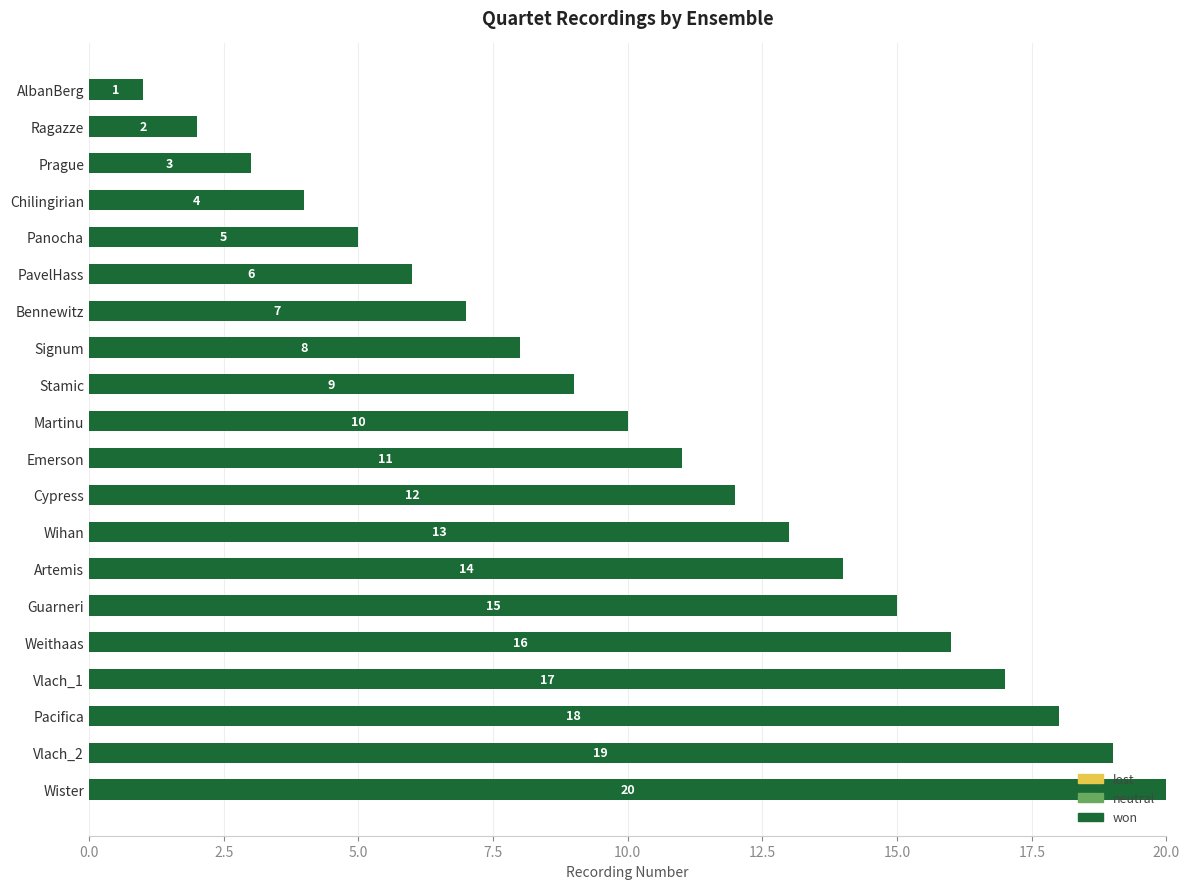

The chart shows a value of 5 at Panocha. True or false?

True